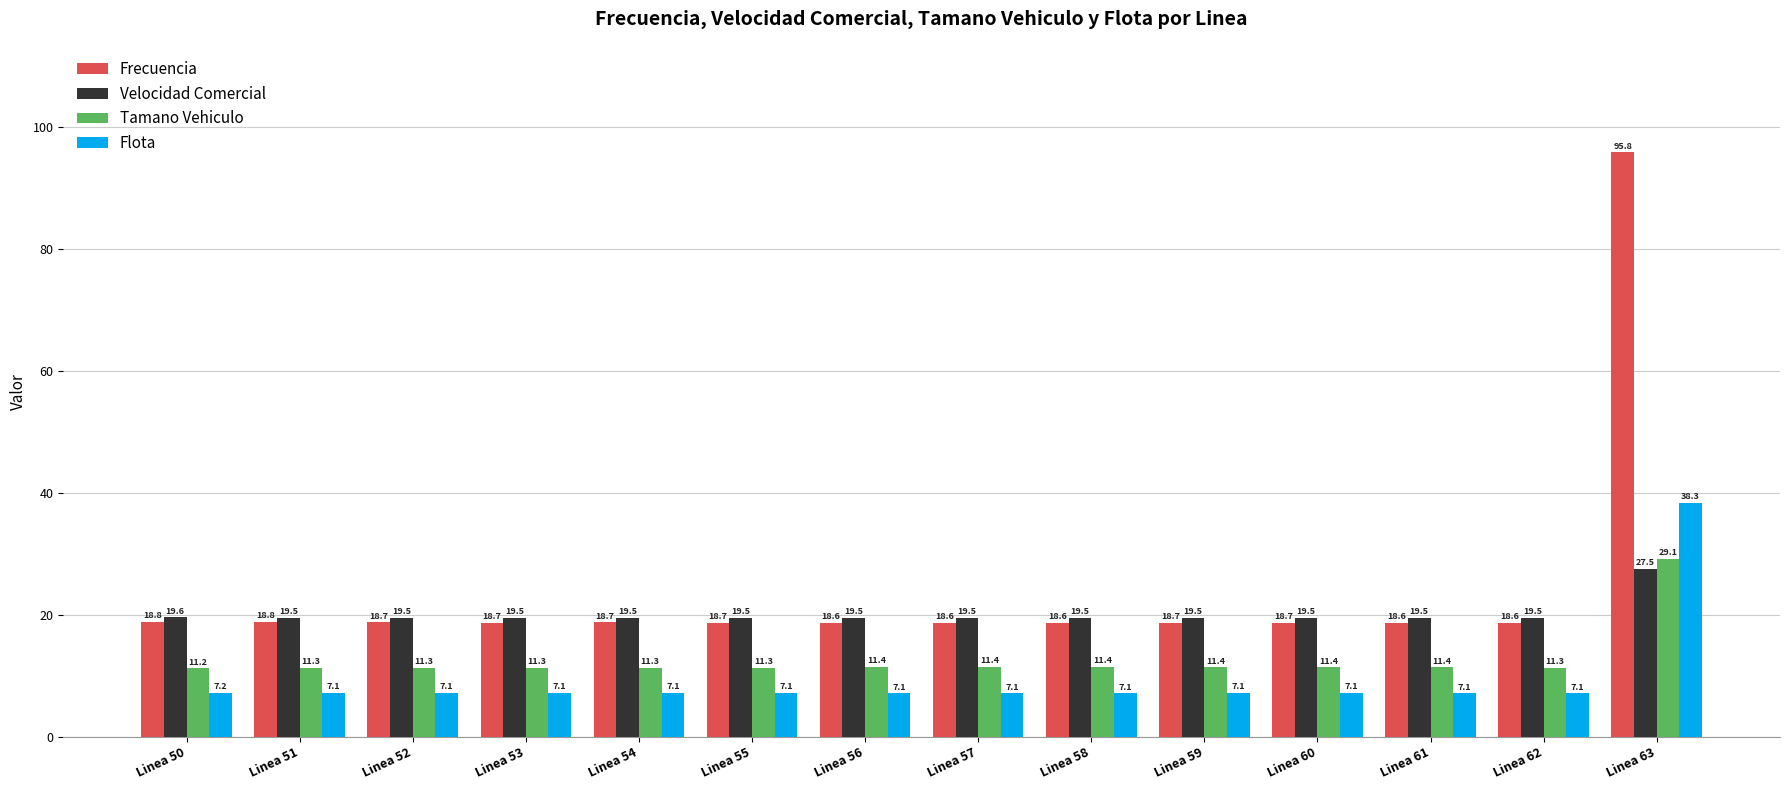

Read the Velocidad Comercial value at Linea 60.

19.5